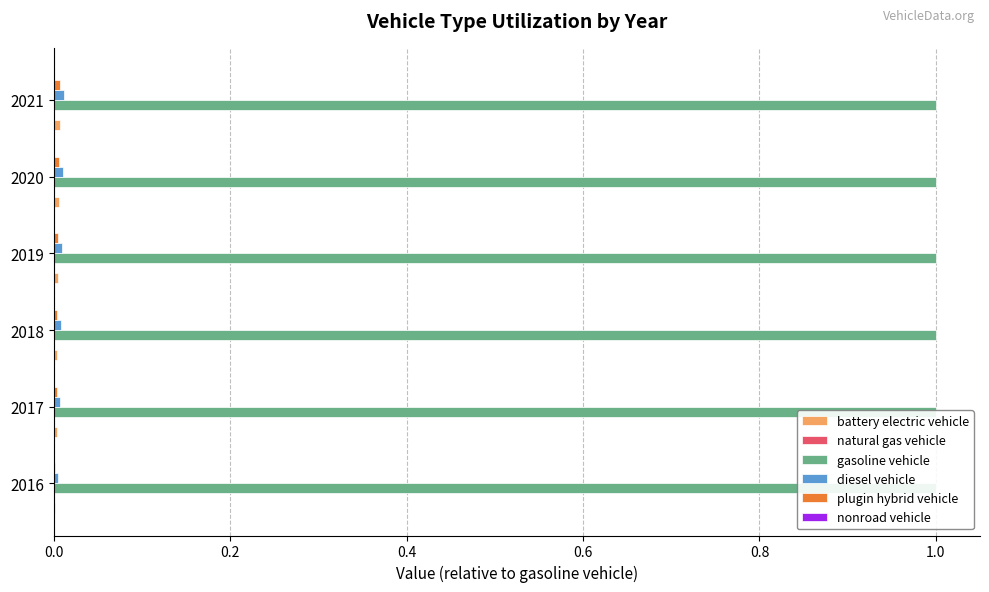

Which series has the widest spread of values?

diesel vehicle